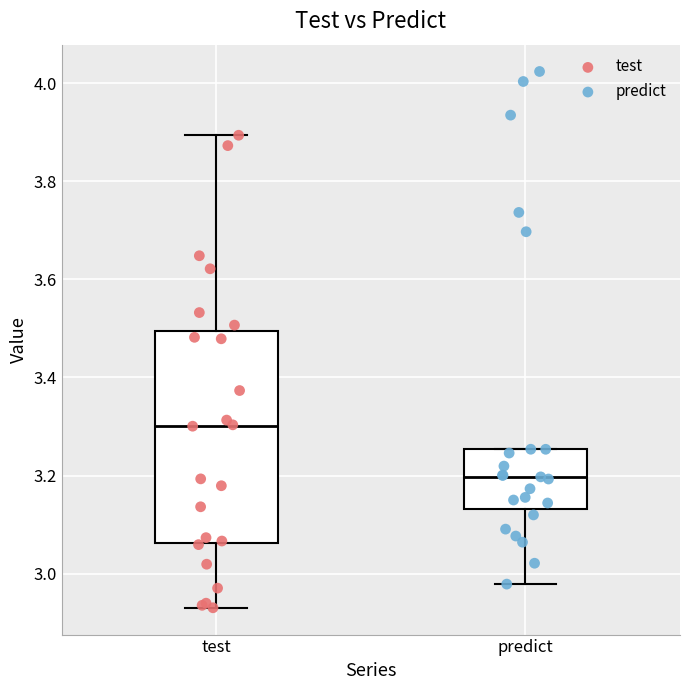

Which box's median line is the lowest?

predict